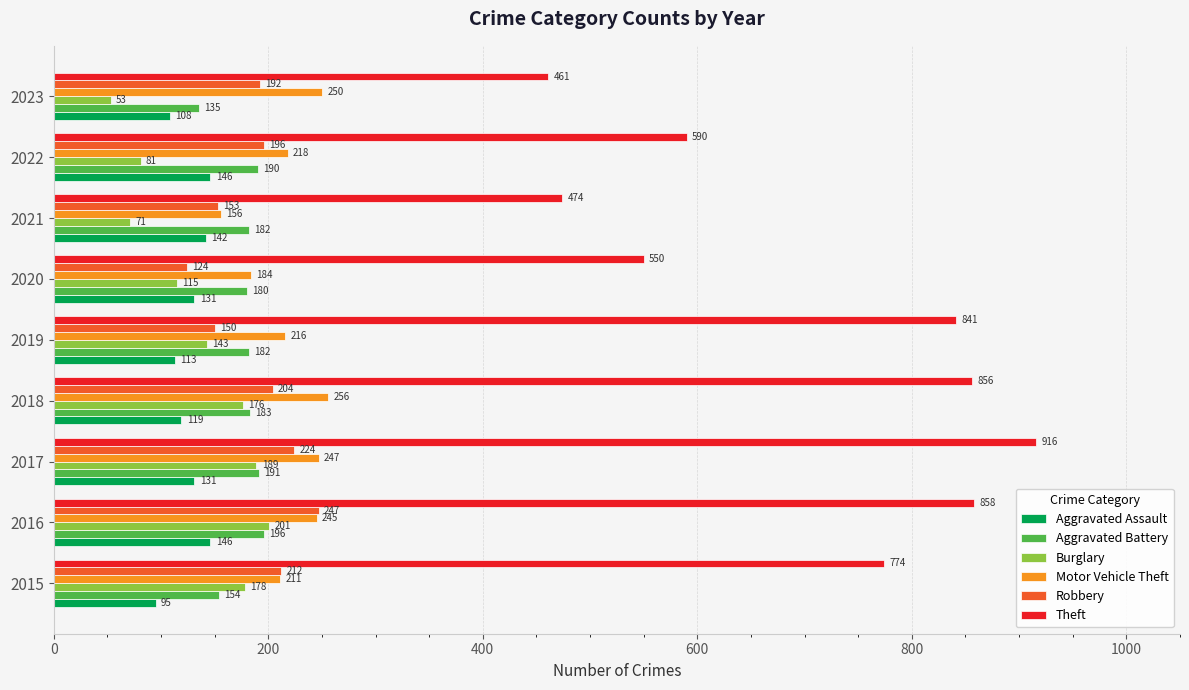

What is the sum of all Aggravated Battery values?

1593